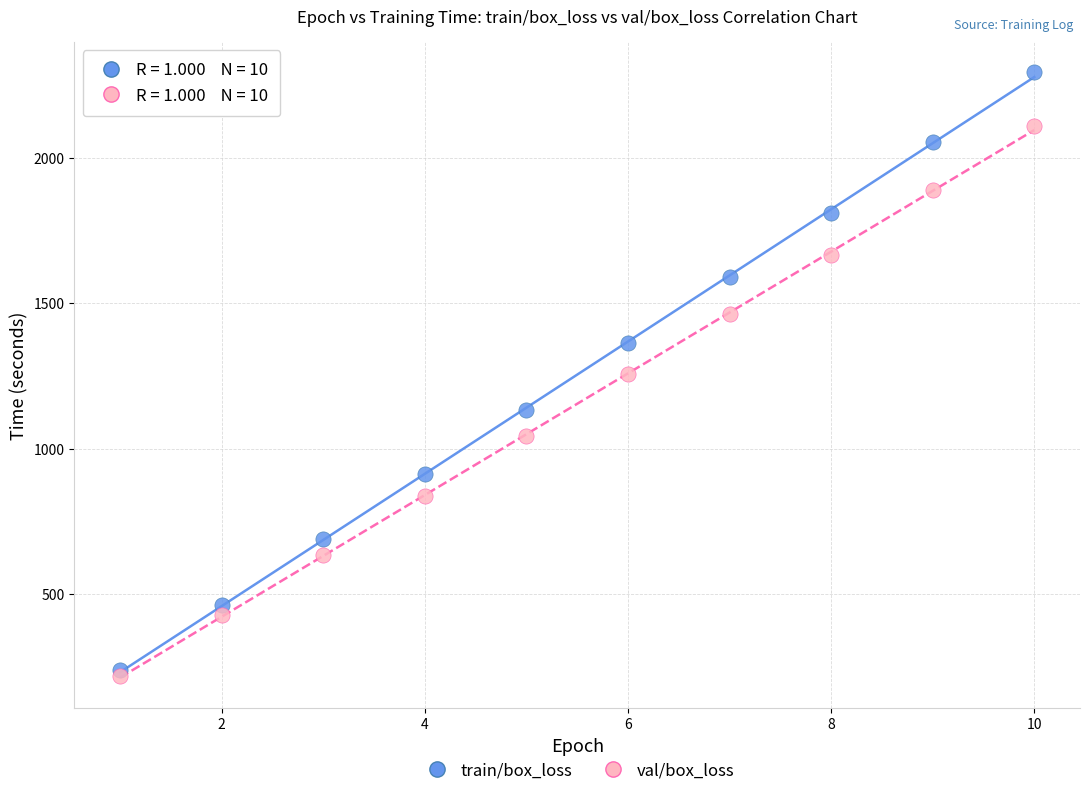

What are all the series names shown in the legend?

train/box_loss, val/box_loss